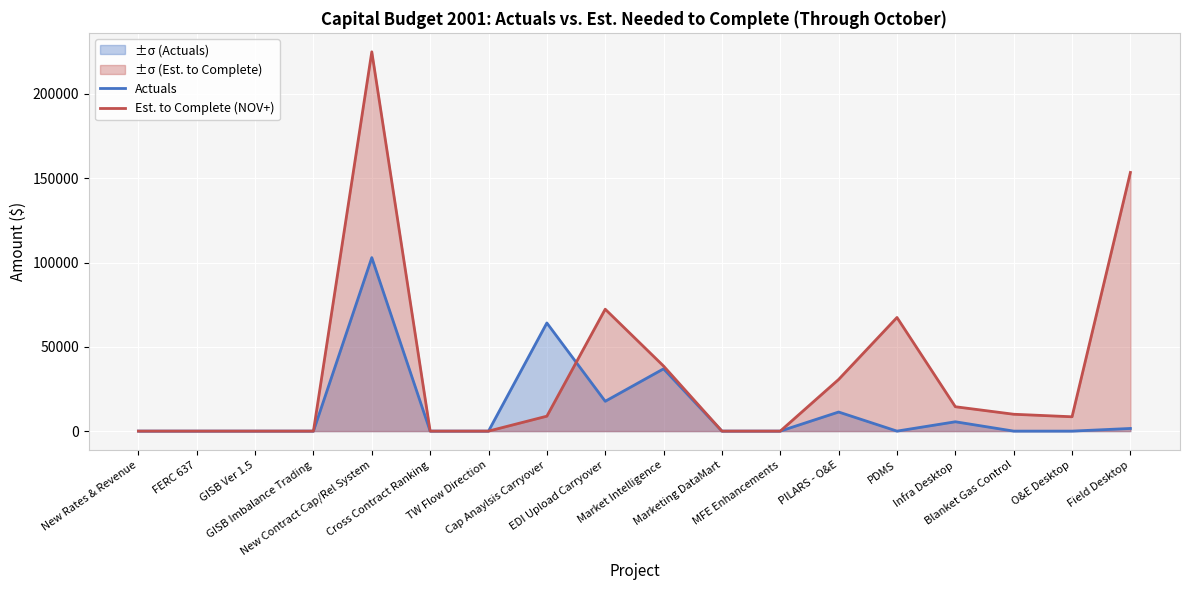

Which category has the highest value in the Est. to Complete (NOV+) series?

New Contract Cap/Rel System